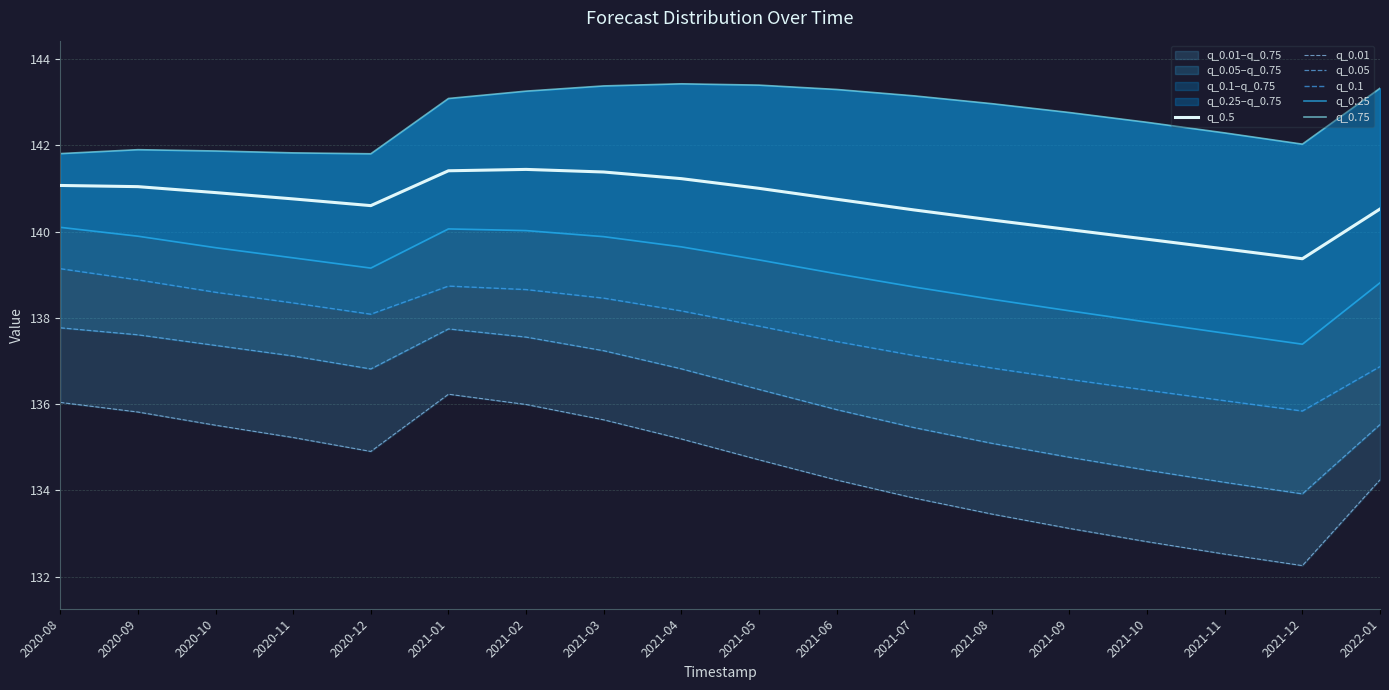

Which series has the widest spread of values?

q_0.01